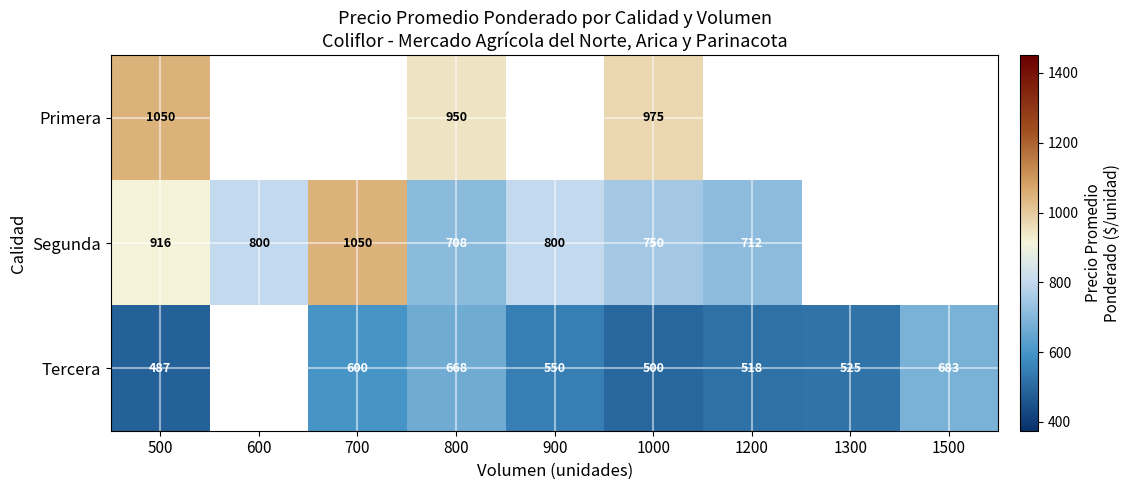

What is the difference between the highest and lowest values at 800?

282